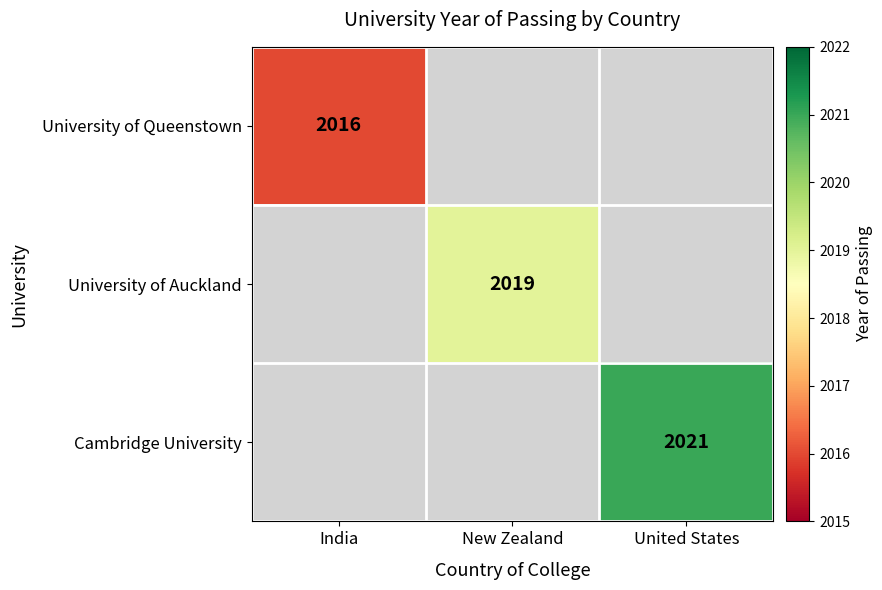

Is it true that Cambridge University equals 2021 at United States?

True